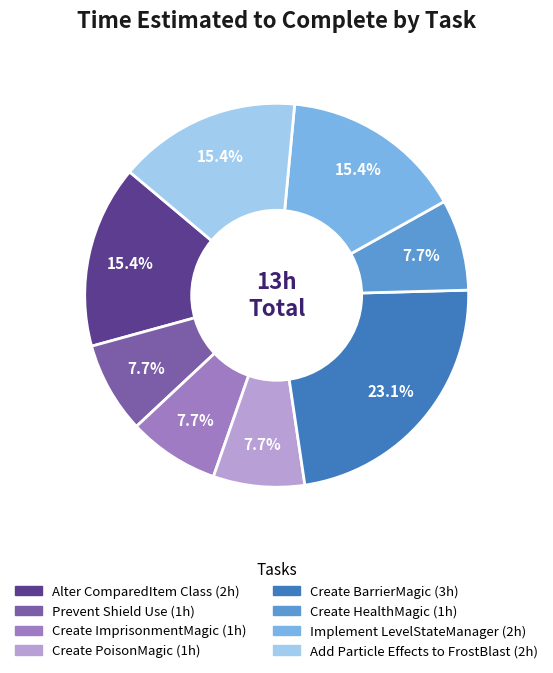

To the nearest percent, what is the difference between the largest and smallest slice percentages?

15%